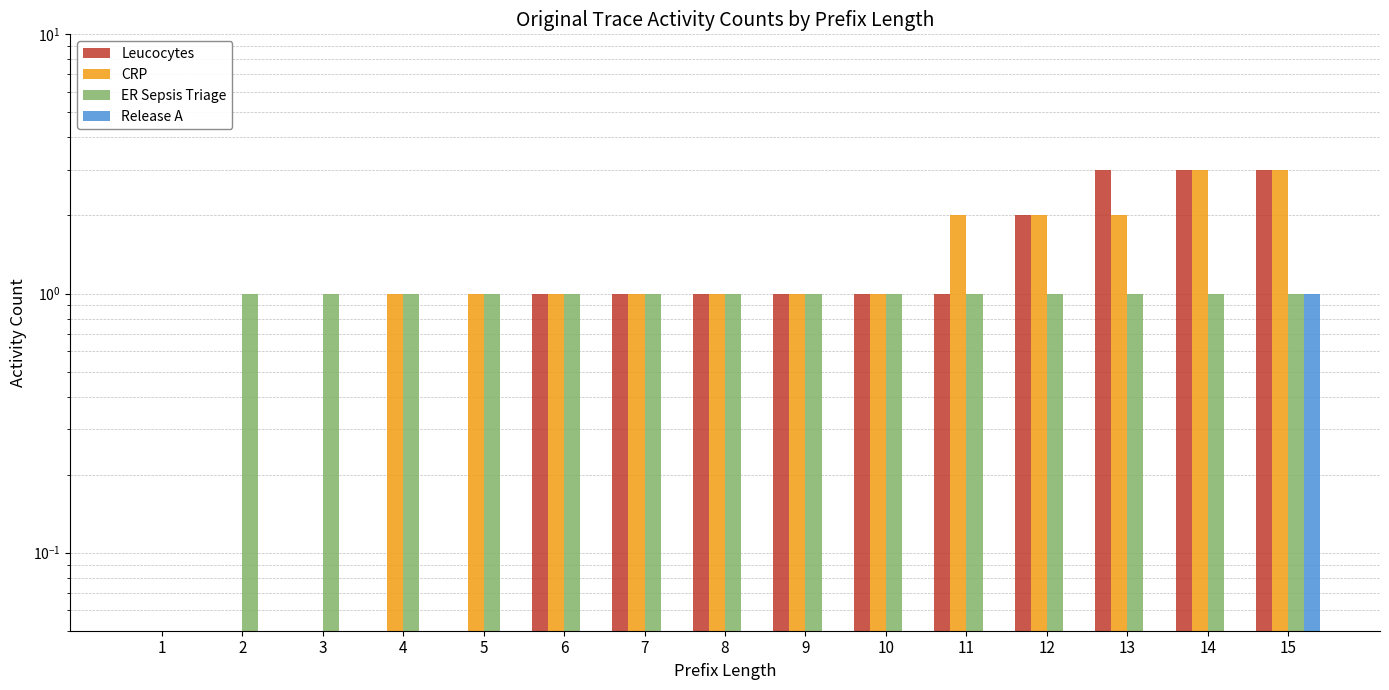

Is it true that ER Sepsis Triage equals 1.7 at 12?

False